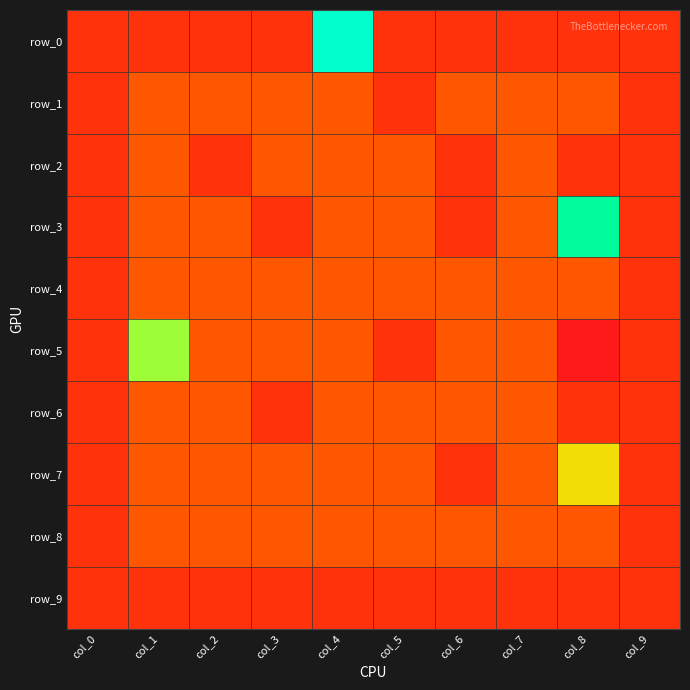

At how many categories does at least one series exceed 2?

3